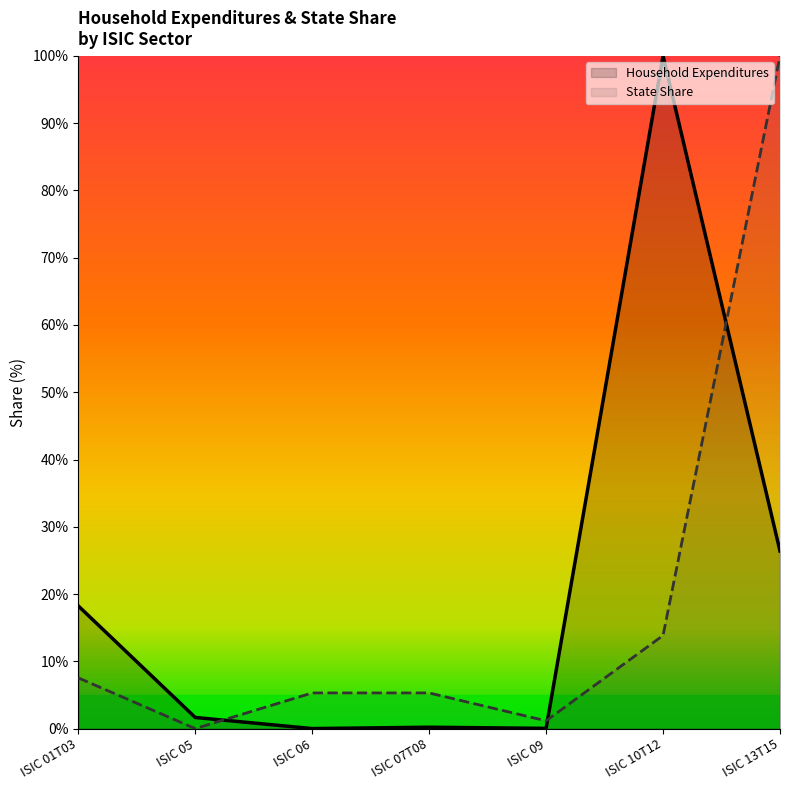

How many data points does each series have?

7